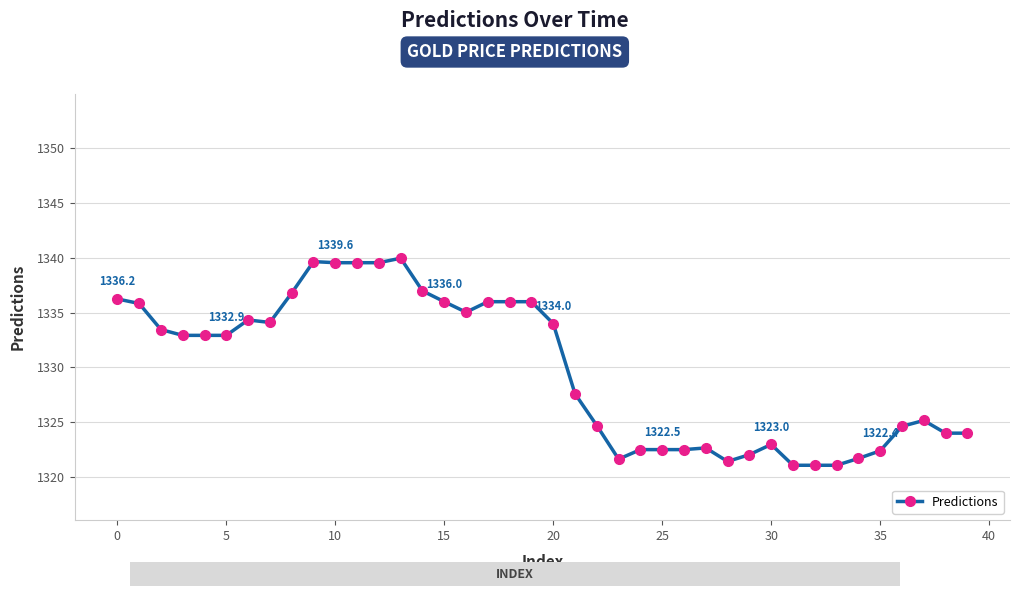

Does the chart display data point markers on the line(s)?

Yes